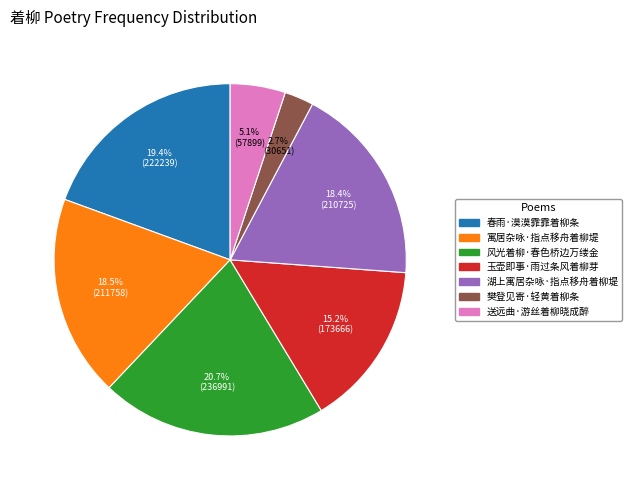

What percentage is the 湖上寓居杂咏·指点移舟着柳堤 slice, to the nearest percent?

18%